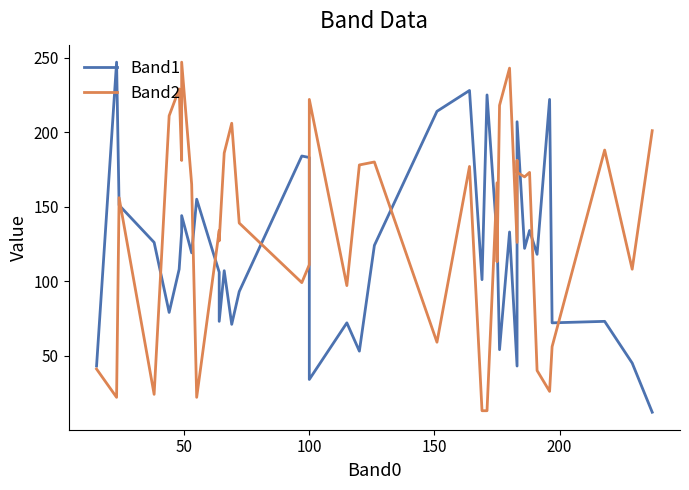

True or false: Band1 and Band2 cross at least once.

True